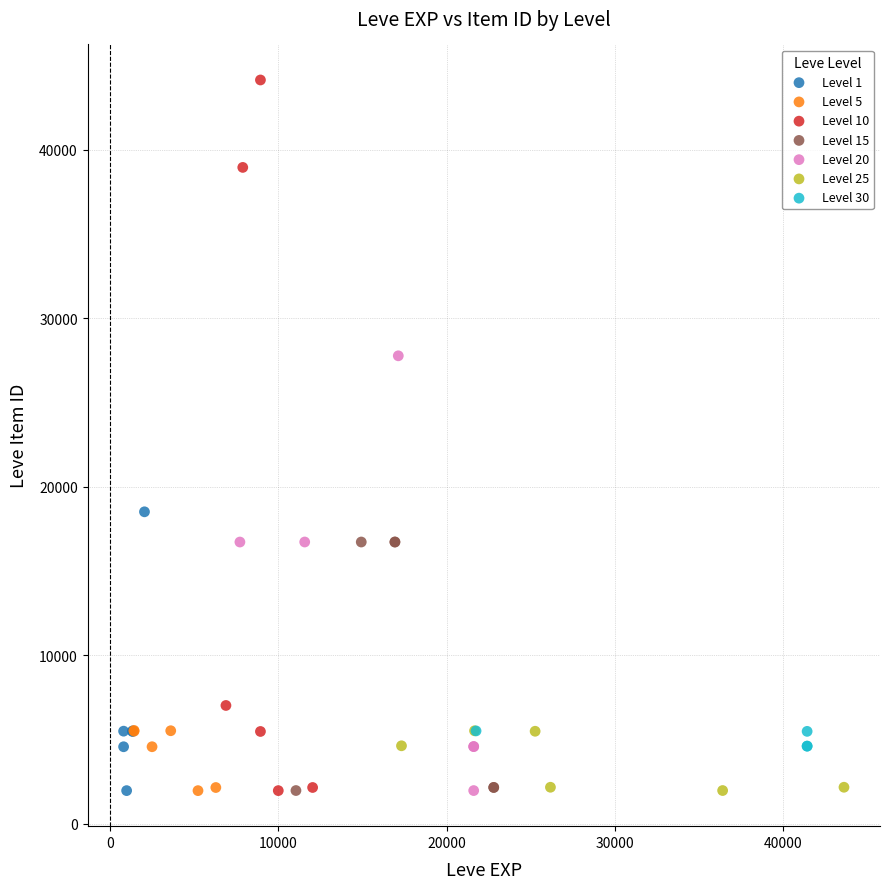

Which series contains the highest Y value?

Level 10